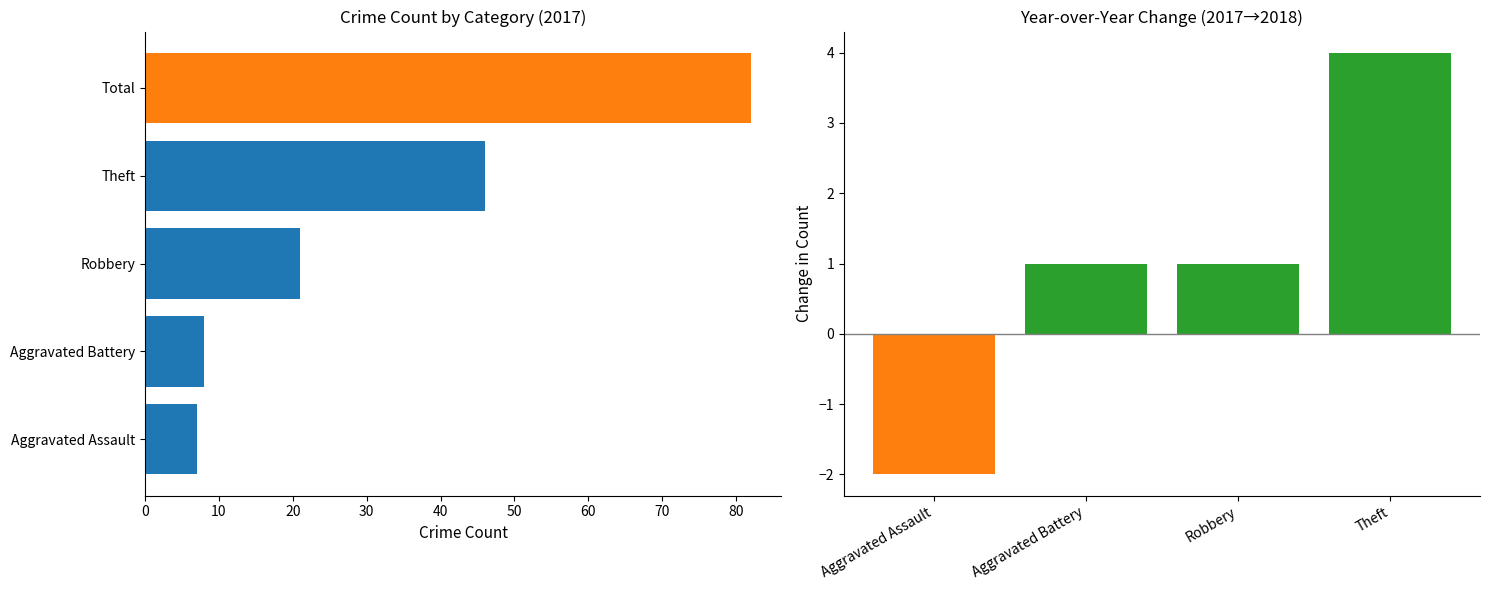

What is the sum of all values?

4